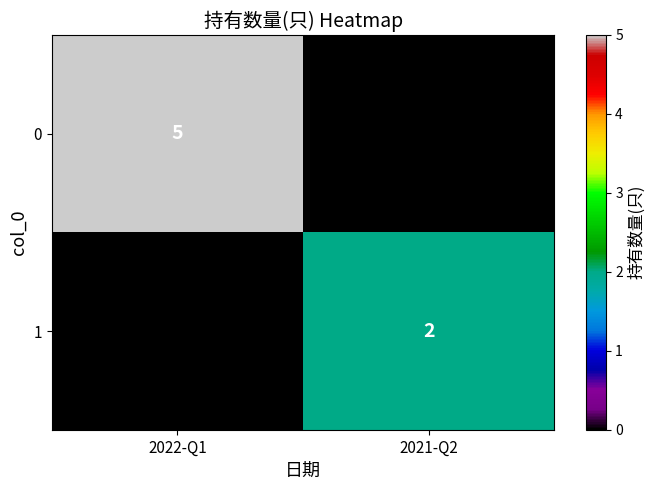

The 1 series shows 1 at 2021-Q2. True or false?

False